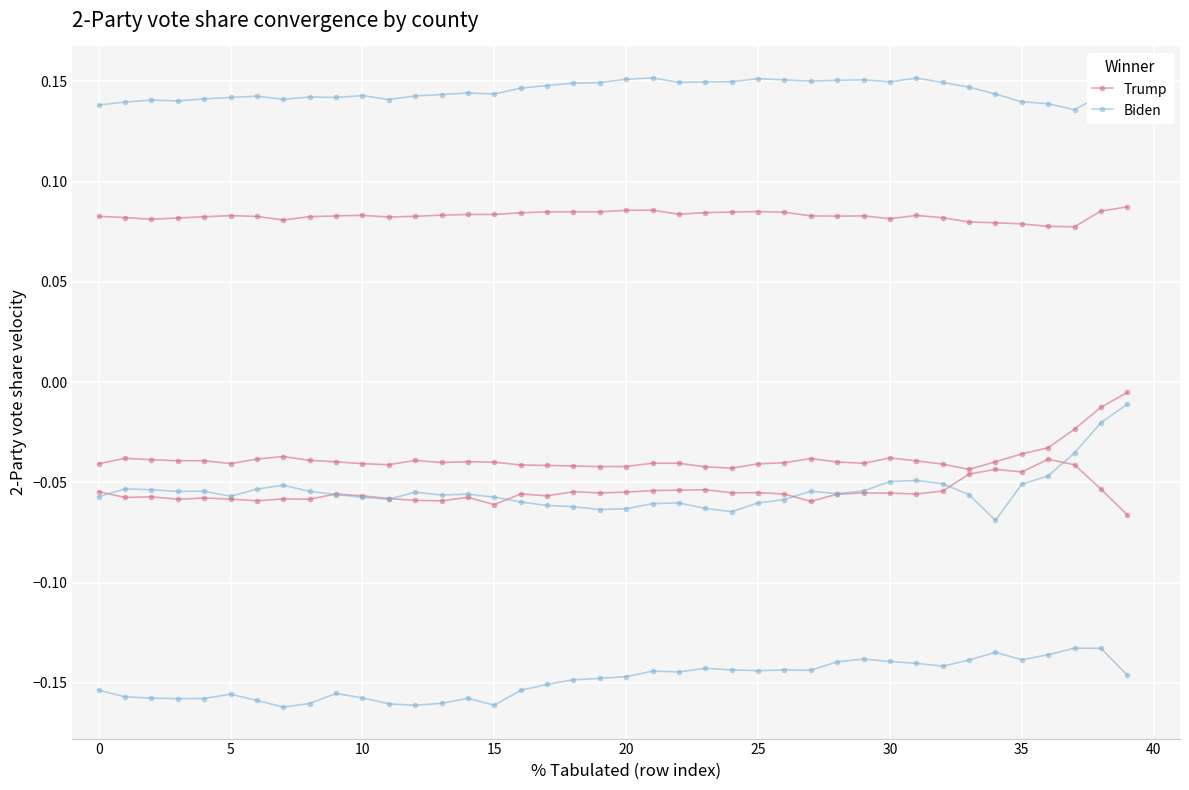

Rank the series by their average value, from lowest to highest.

Trump, Biden